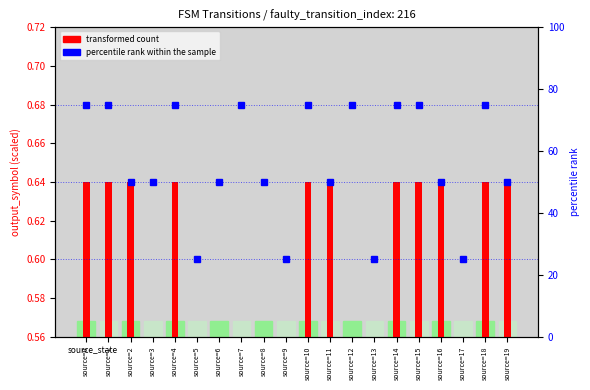

The value at source=0 is 75. True or false?

True